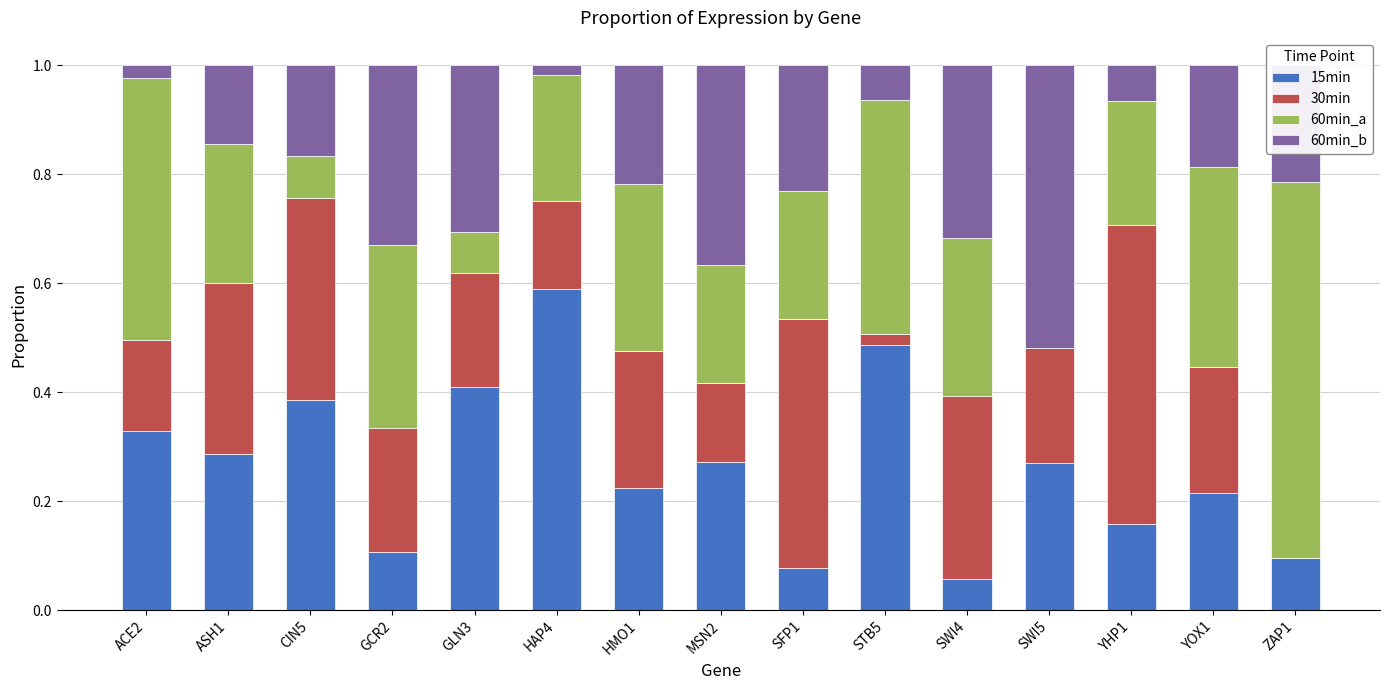

What is the sum of all 15min values?

4.0